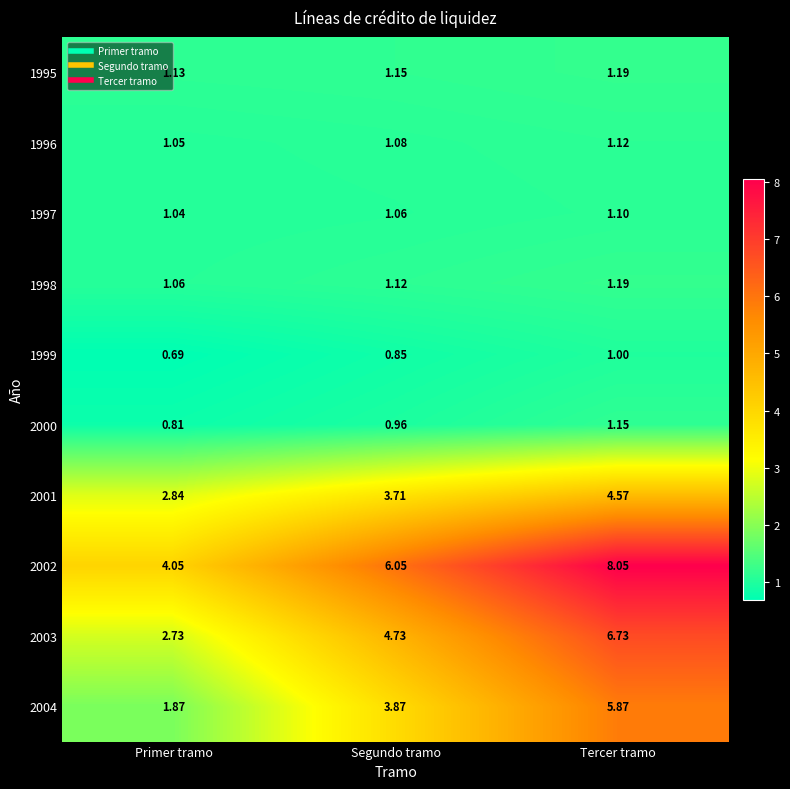

Rank the categories by 2002 value from lowest to highest.

Primer tramo, Segundo tramo, Tercer tramo